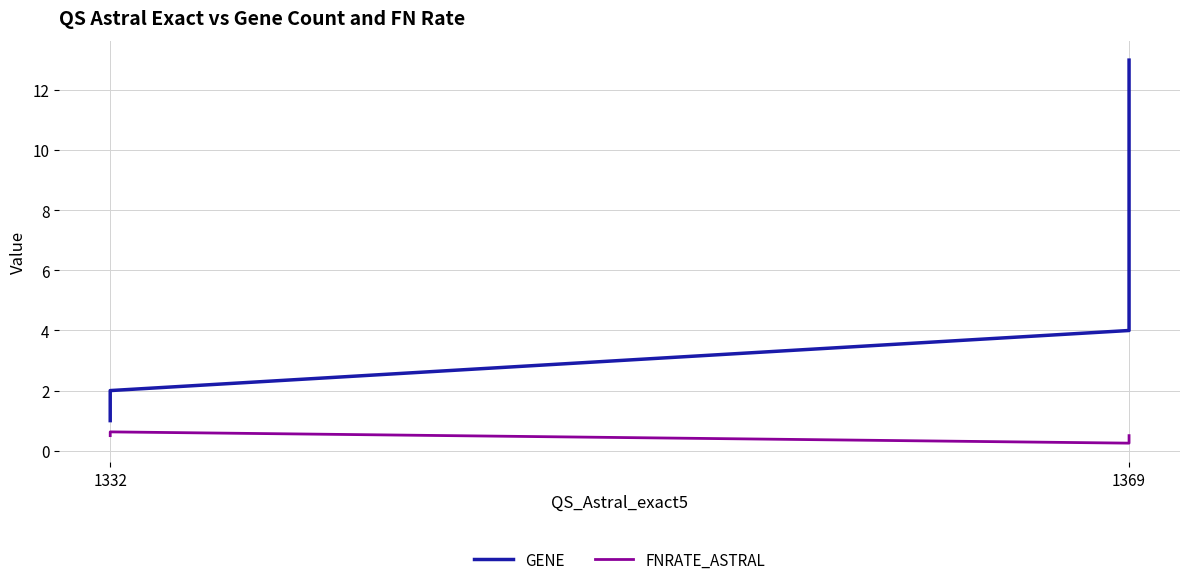

How many lines are shown in the chart?

2